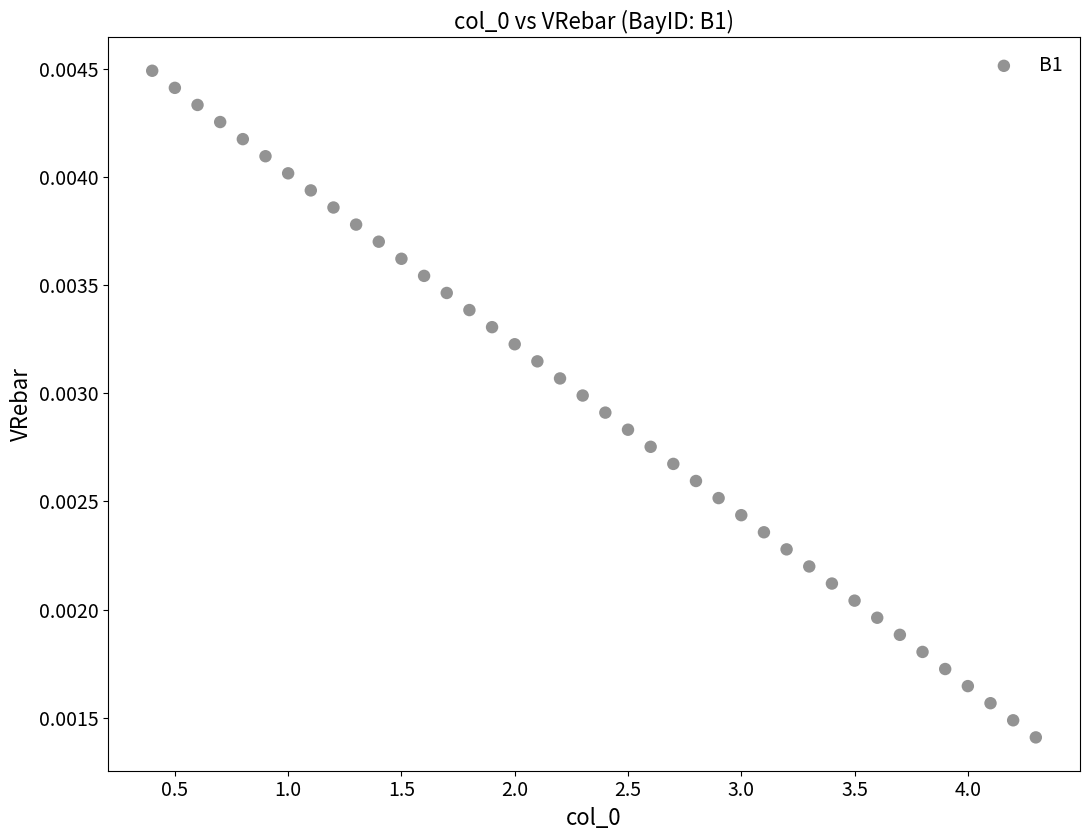

What is the range of X values (max minus min)?

3.9